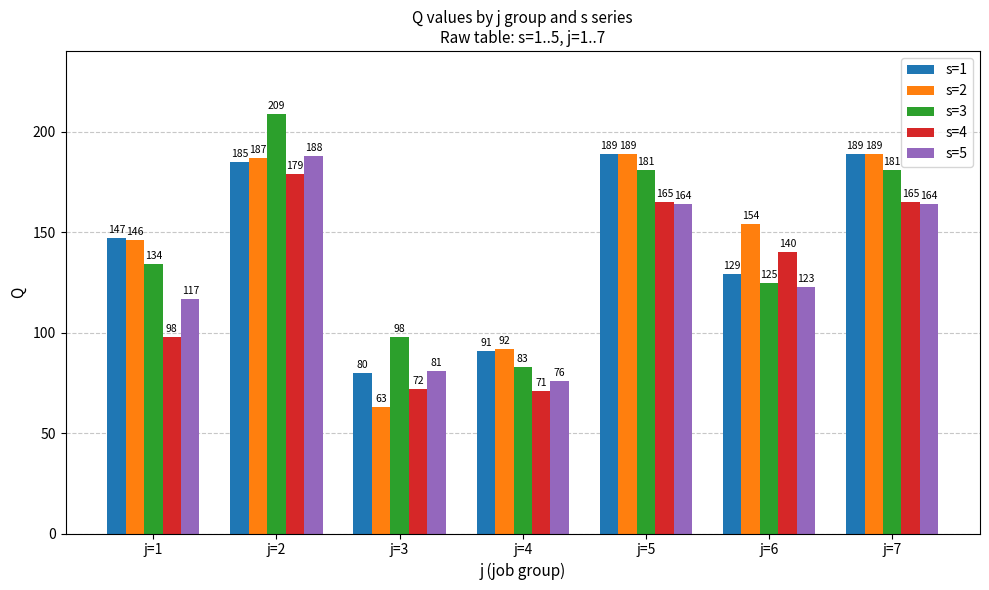

What is the difference between the maximum and minimum values in the s=4 series?

108